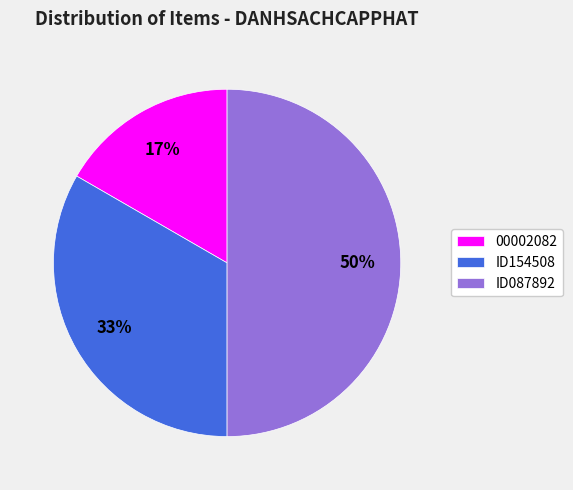

Between ID087892 and 00002082, which is larger?

ID087892